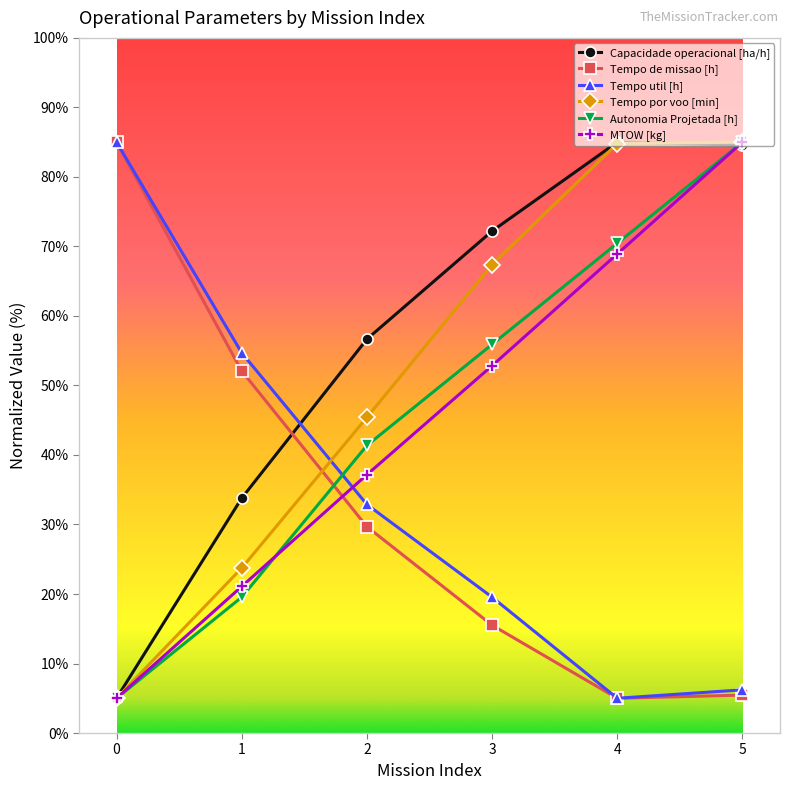

What is the spread (max minus min) of values at 5?

79.5